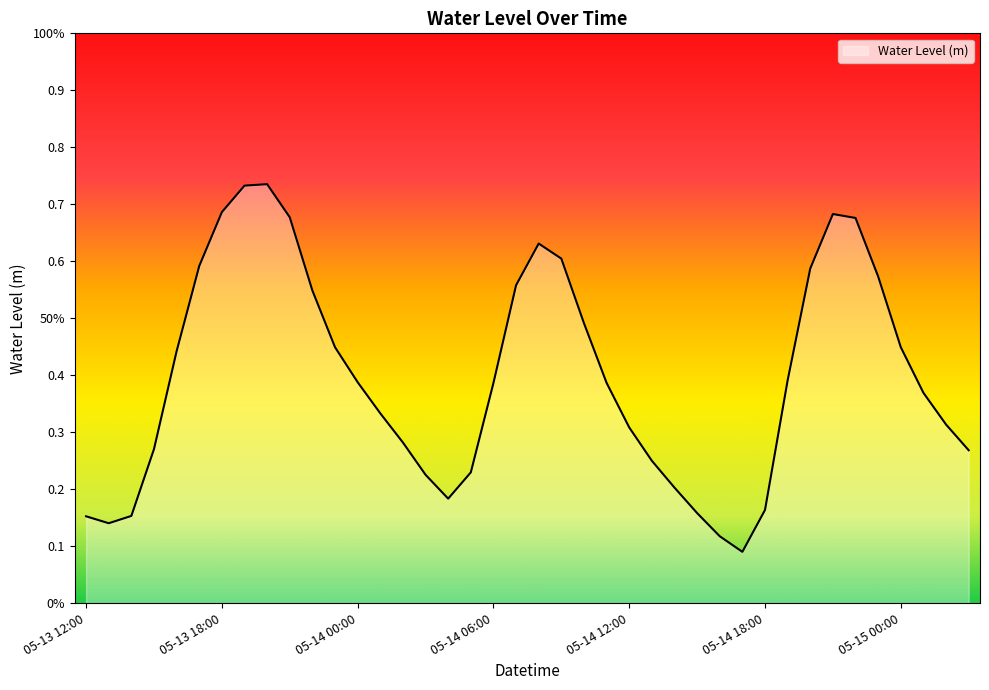

Does the chart have visible grid lines?

No